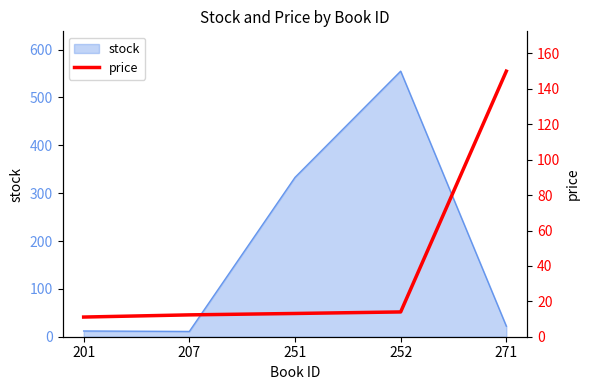

True or false: the data has more than 1 interior local peaks.

False